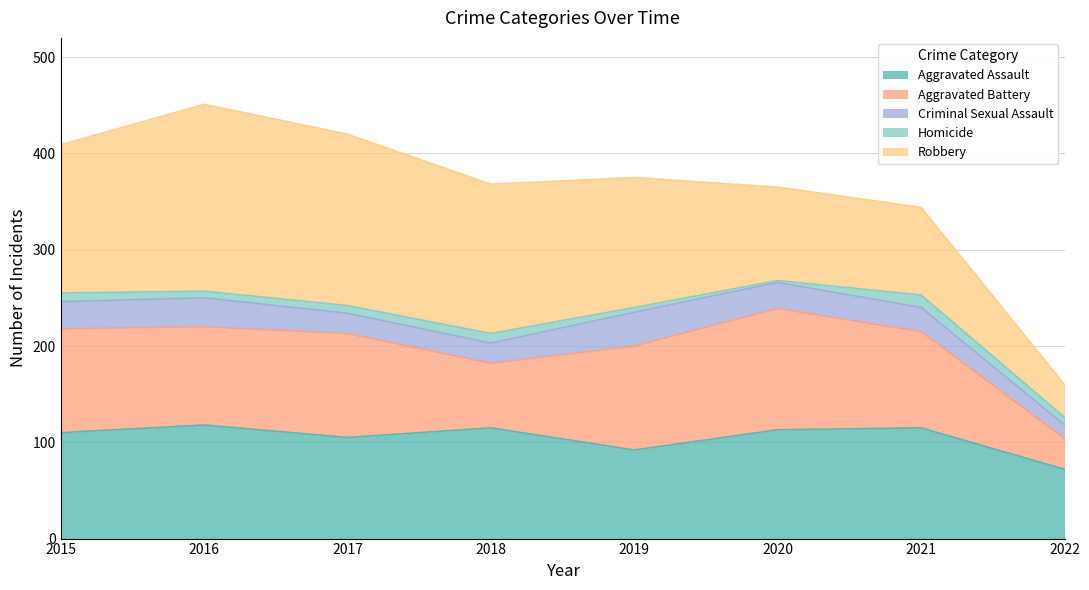

True or false: Aggravated Assault has more than 1 interior local peaks.

True